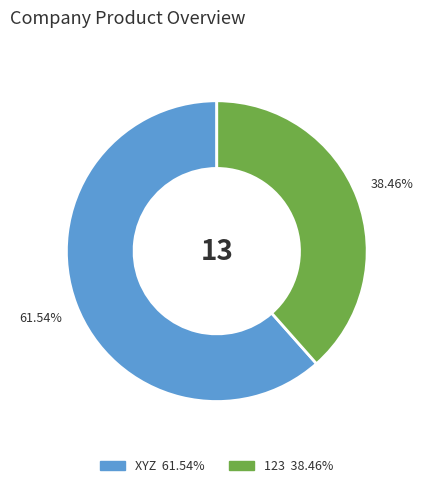

Which category has the biggest portion of the pie?

XYZ